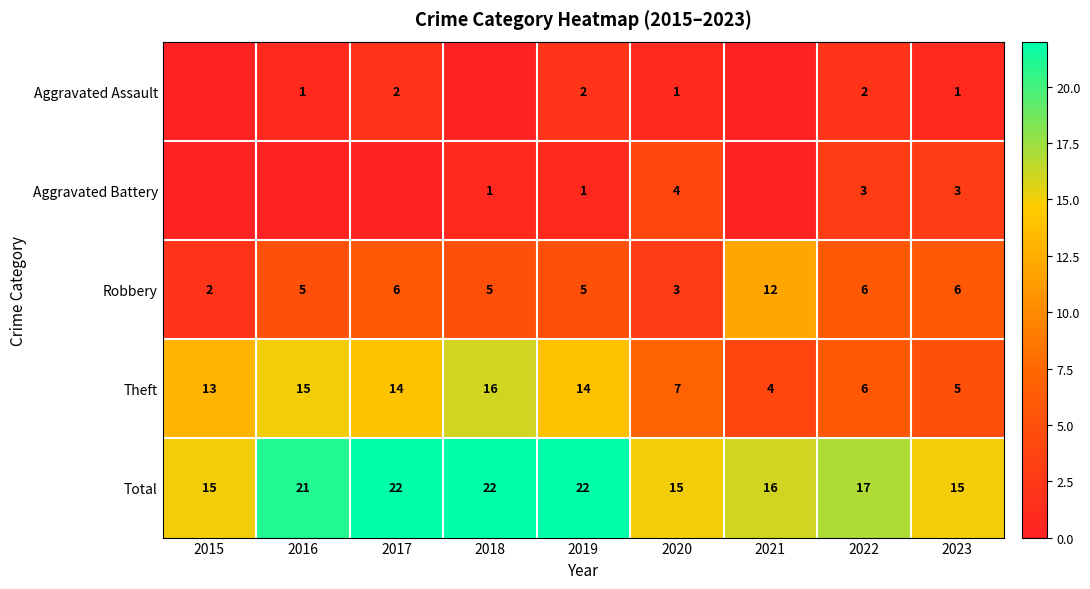

List the series in order of their peak value, highest first.

Total, Theft, Robbery, Aggravated Battery, Aggravated Assault